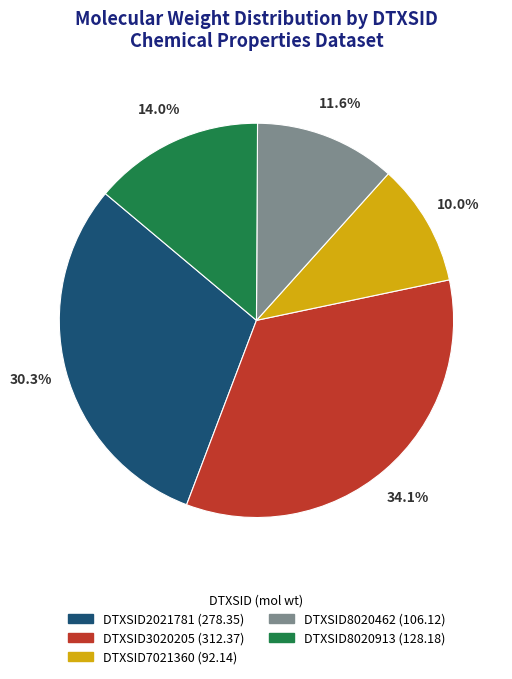

To the nearest percent, what is the average slice percentage?

20%